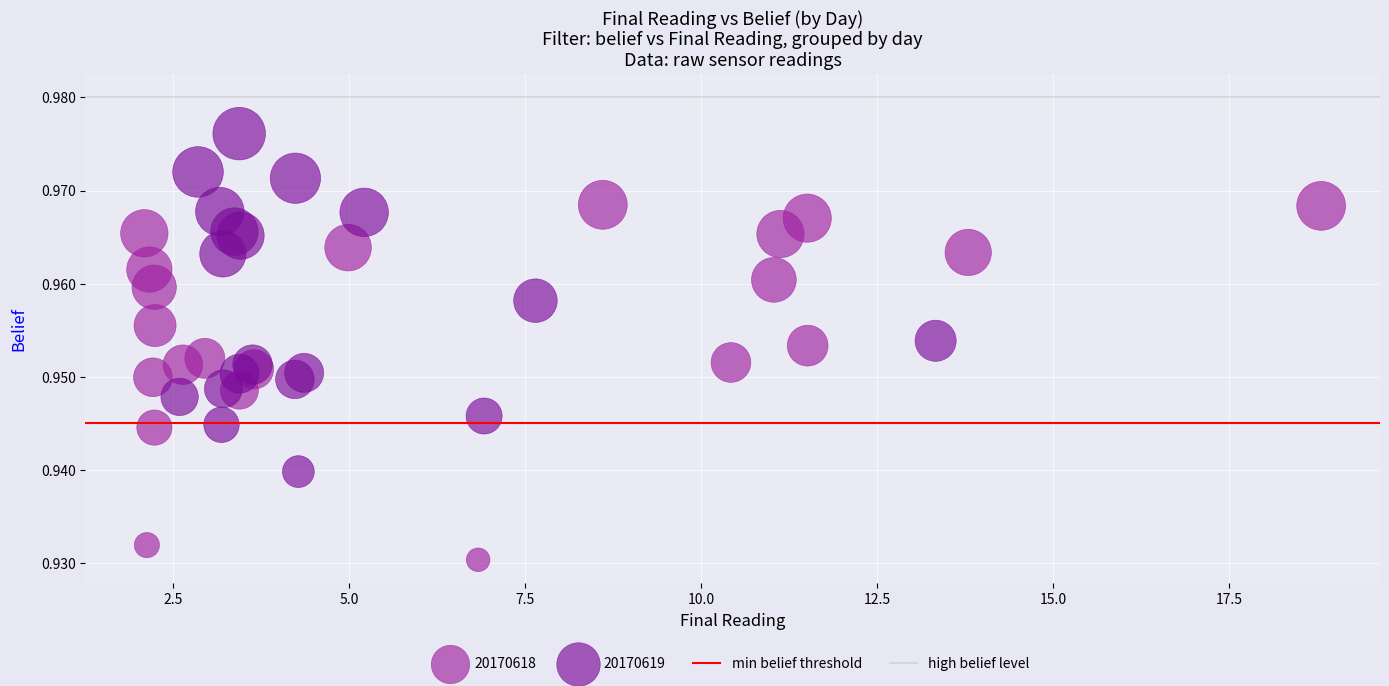

Which series contains the highest Y value?

20170619